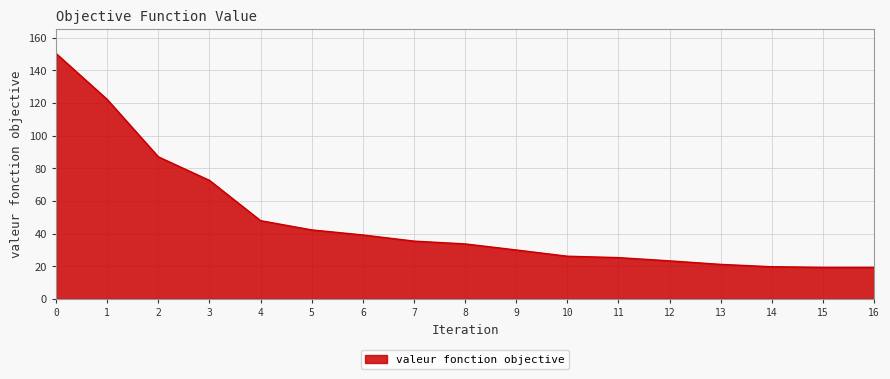

What is the greatest value displayed?

150.4